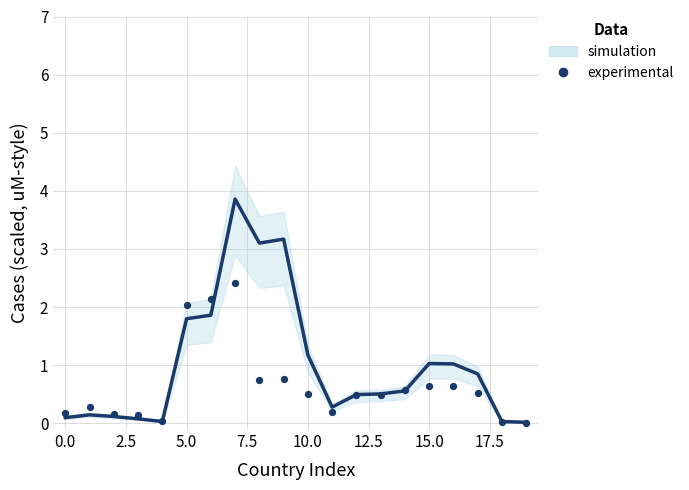

What is the range of Y values (max minus min)?

2.4